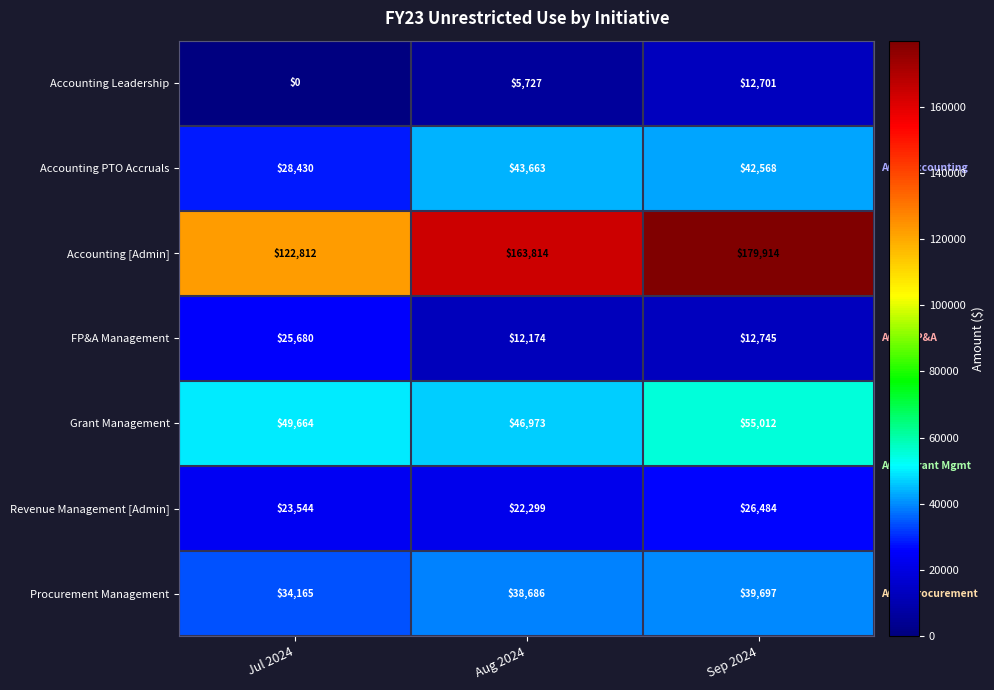

What is the sum of all Accounting Leadership values?

18428